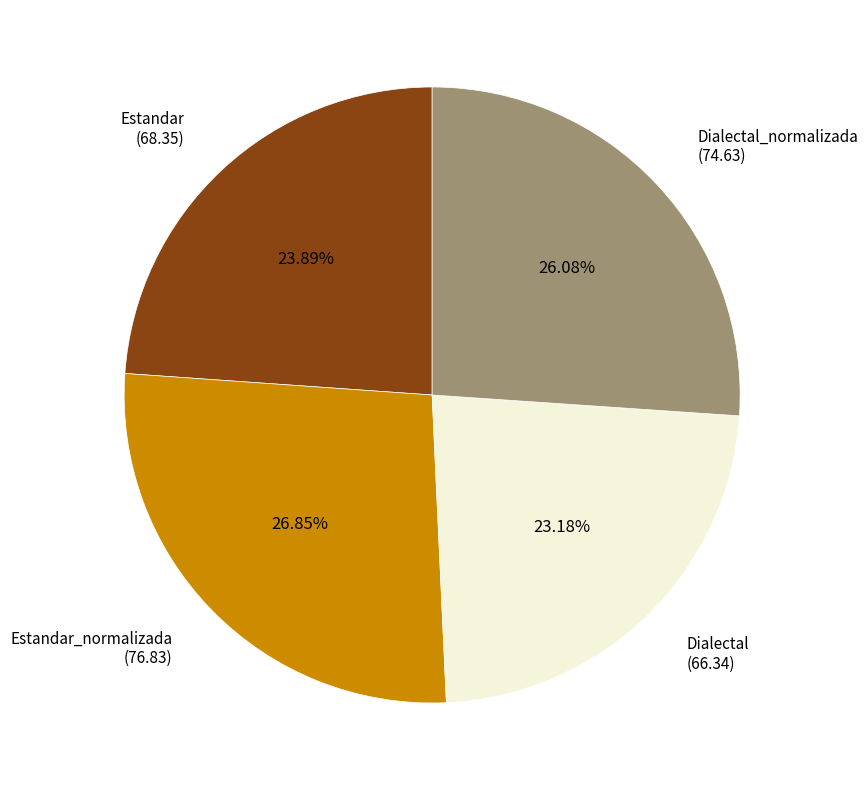

What percentage is the Dialectal slice, to the nearest percent?

23%